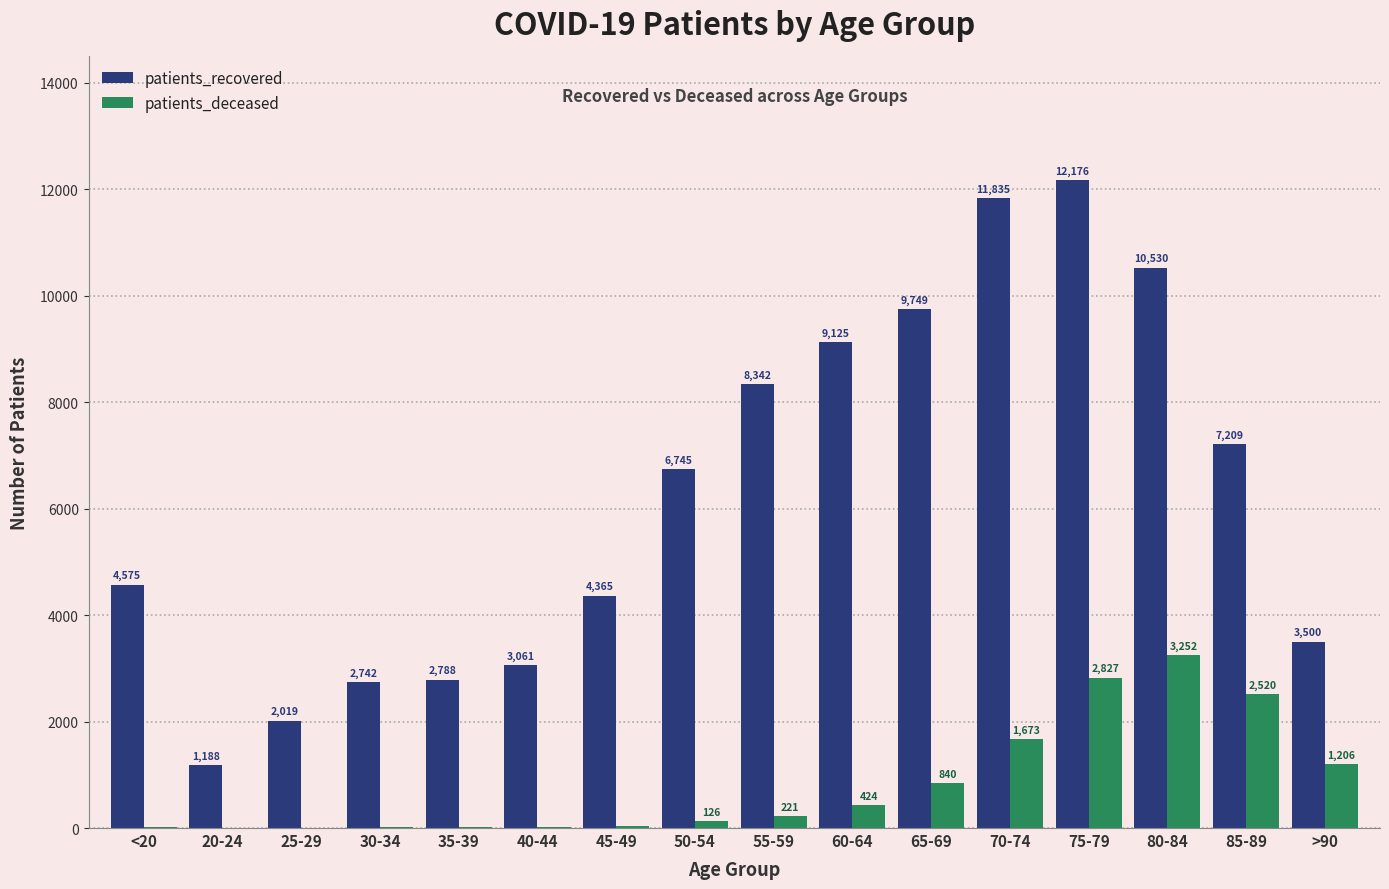

How many groups of bars are there?

16